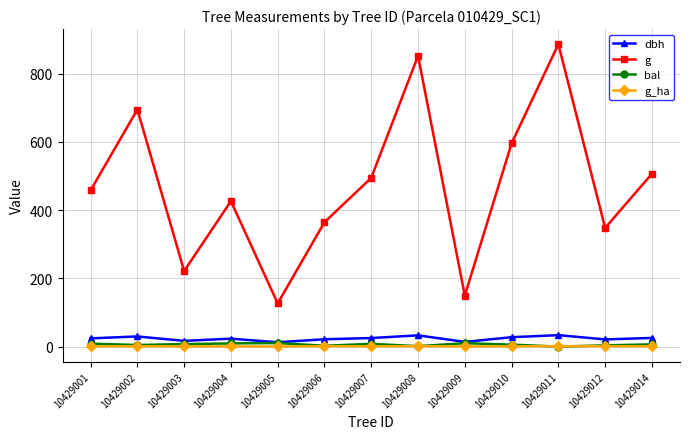

The value of dbh at 10429012 is 21.1. True or false?

True